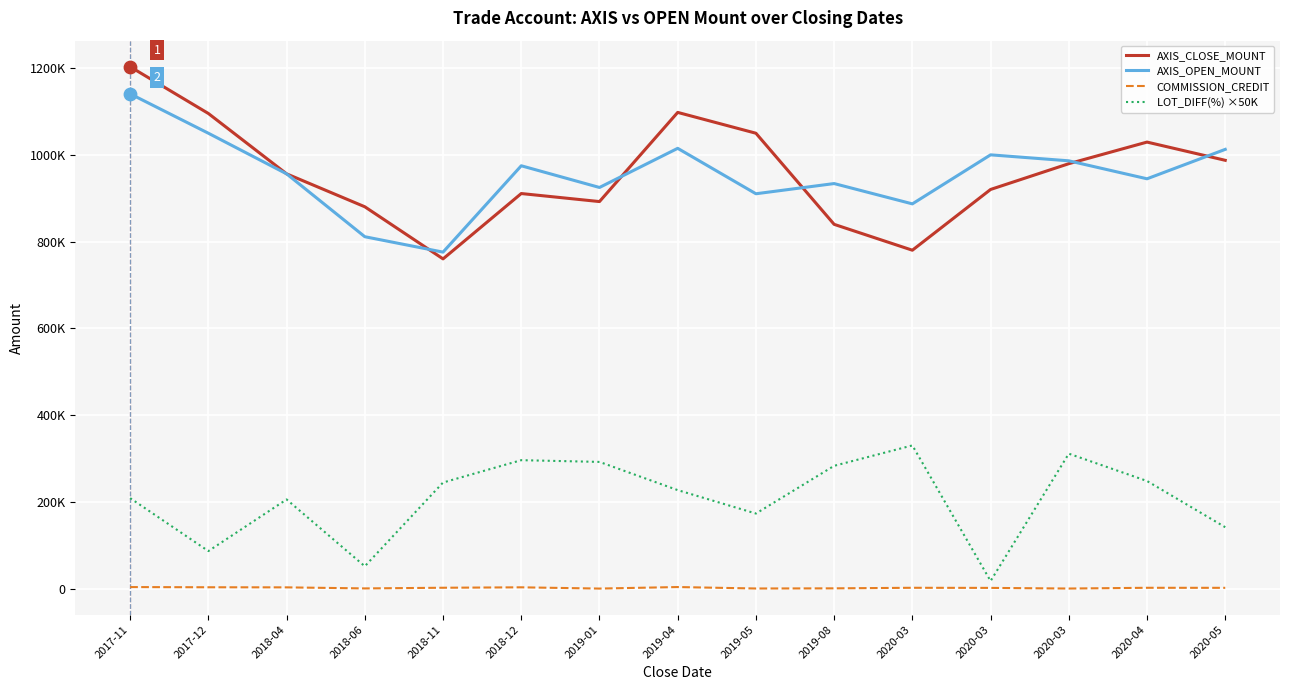

What is the total value across all series at 2019-05?

2134762.0